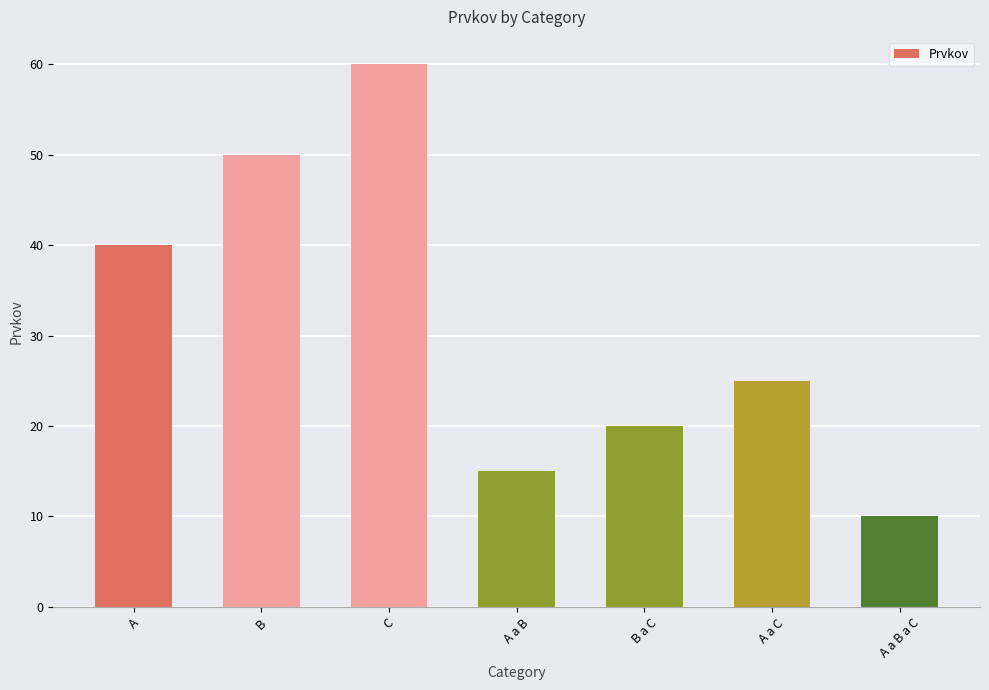

What is the change in value from A to A a B?

-25